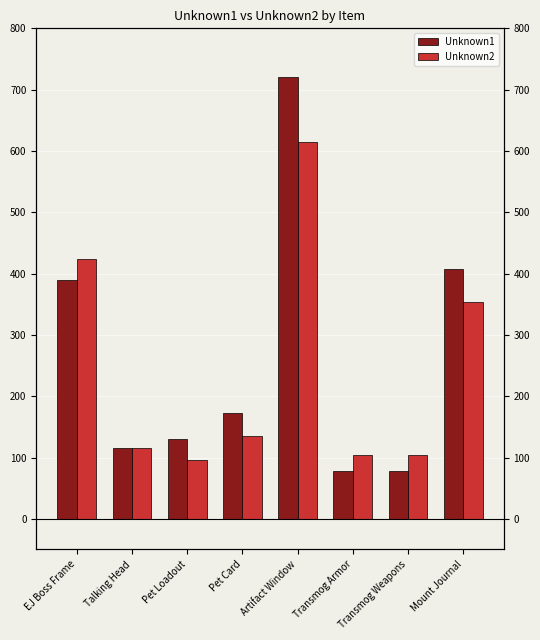

How many bars are there in each group?

2